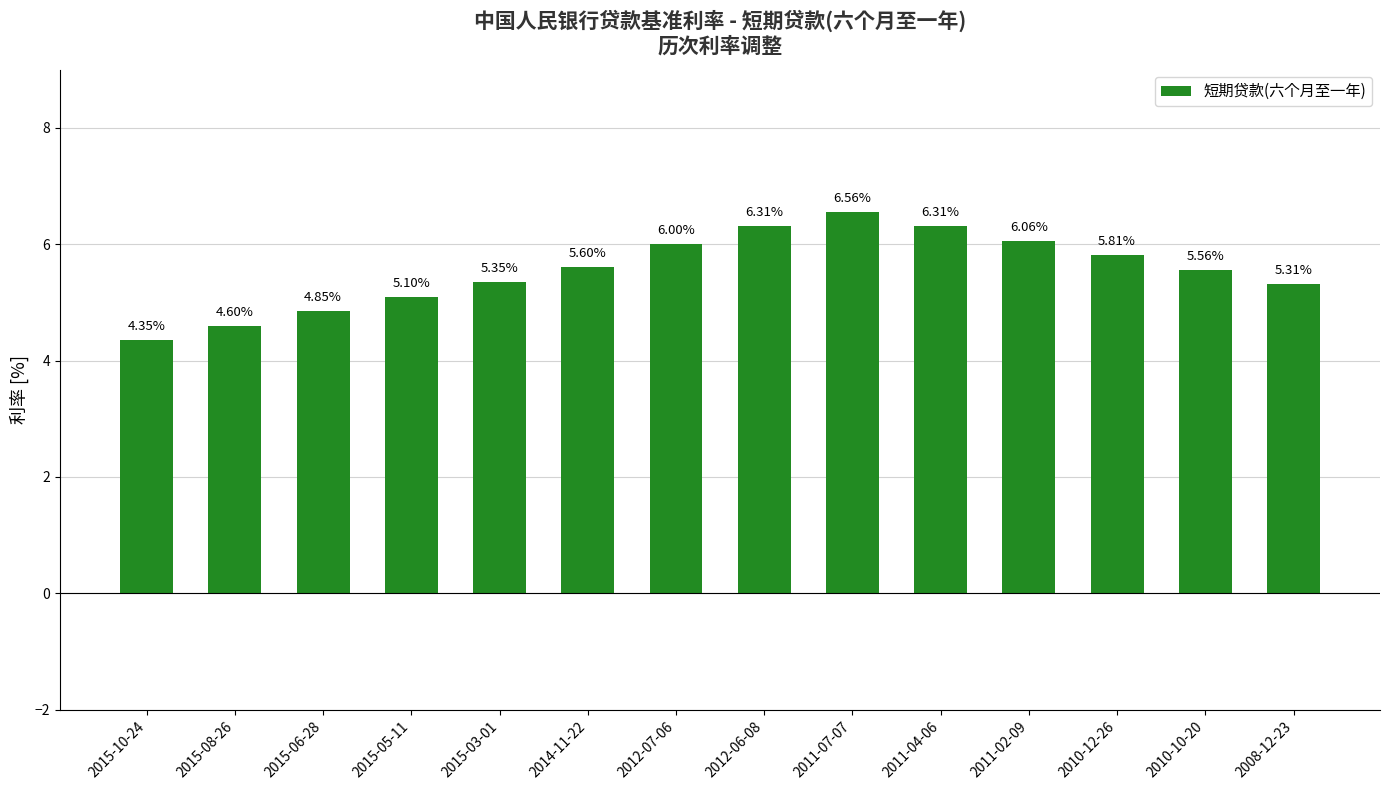

What is the average value?

5.6